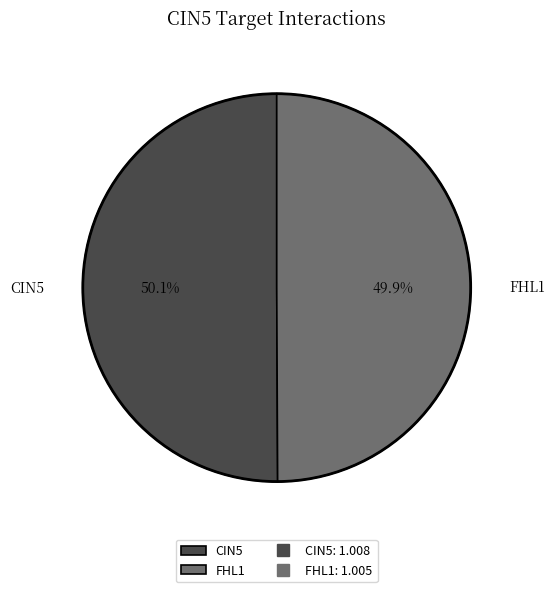

What is the ratio of the value at FHL1 to the value at CIN5?

1.0